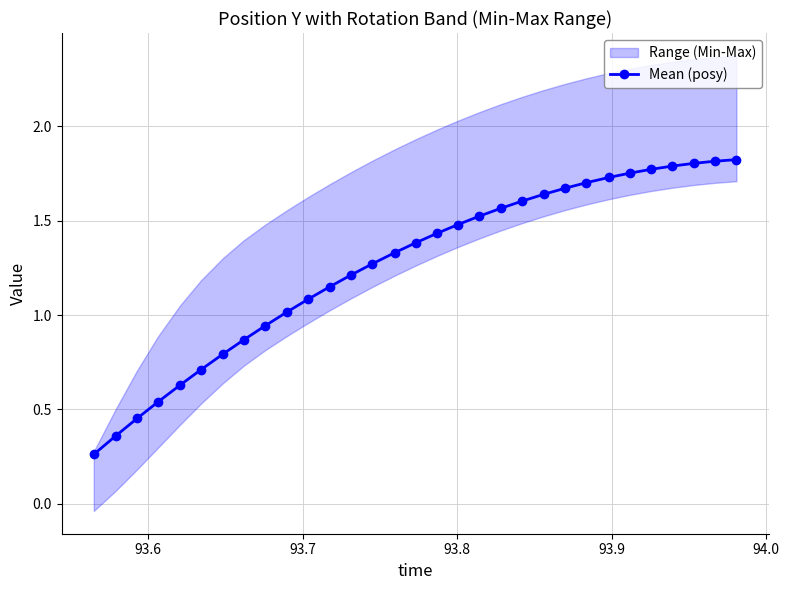

Does the chart have visible grid lines?

Yes